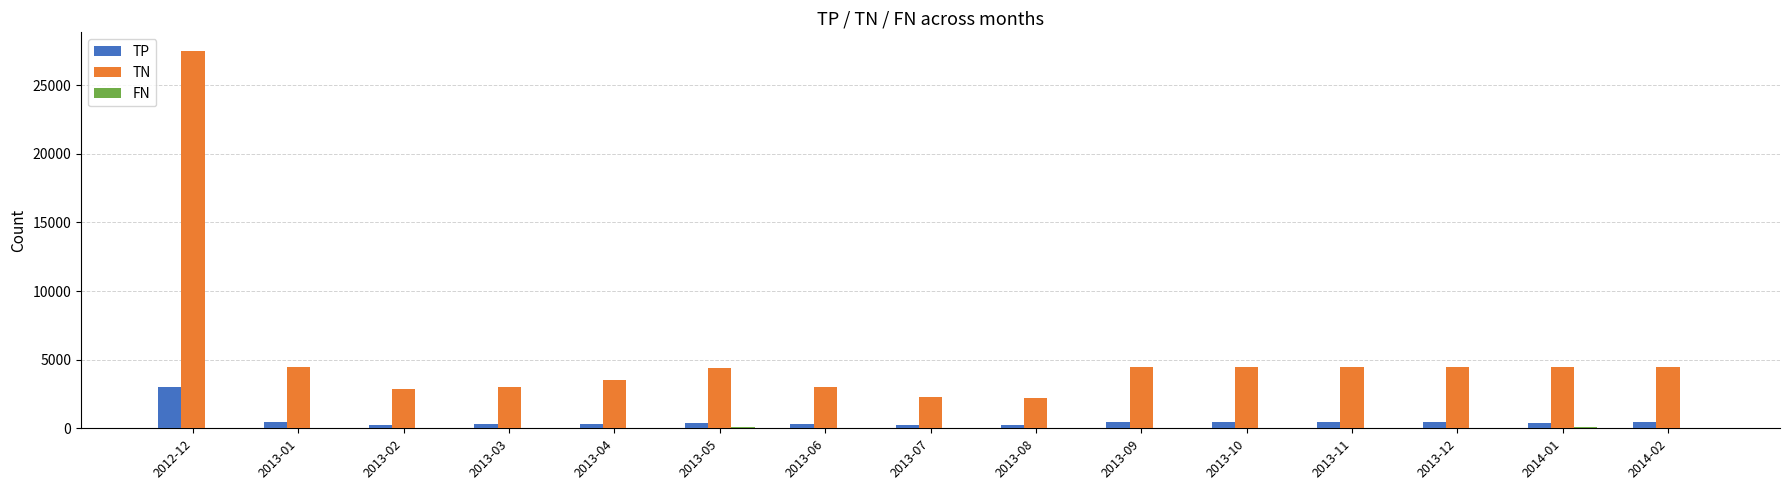

Which category has the highest value across all series?

2012-12